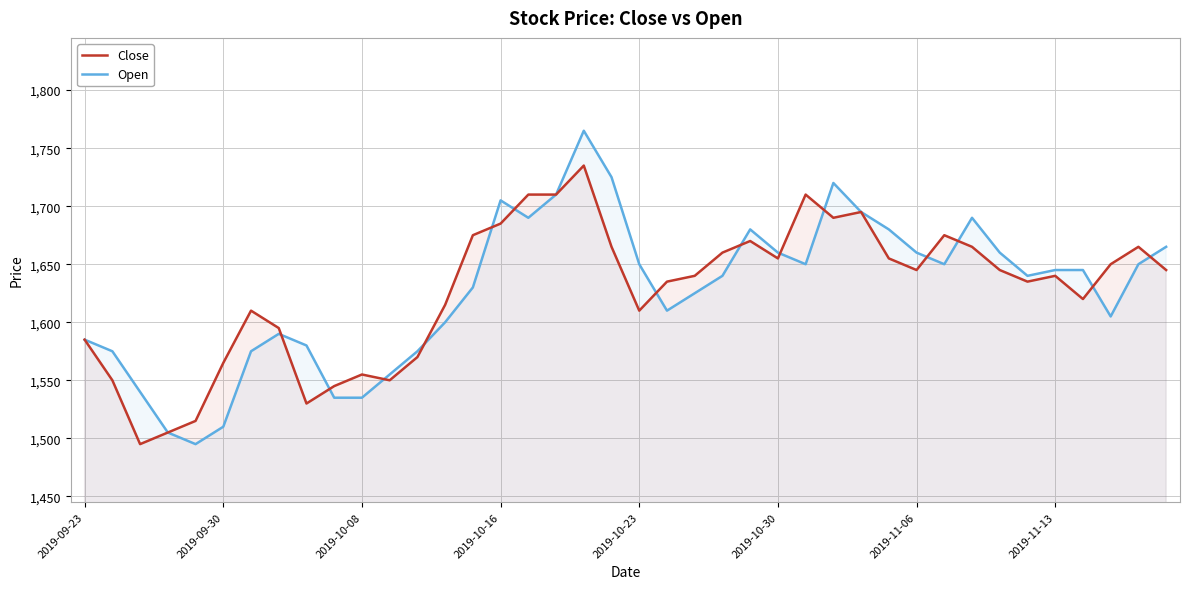

Which has a higher value, 16 or 32?

16